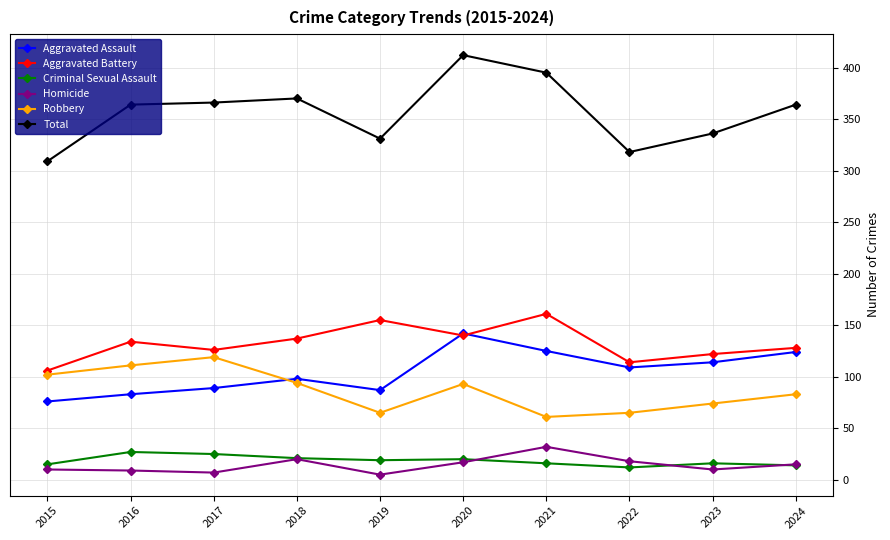

What is the value of the Homicide point at the 3rd from the left?

7